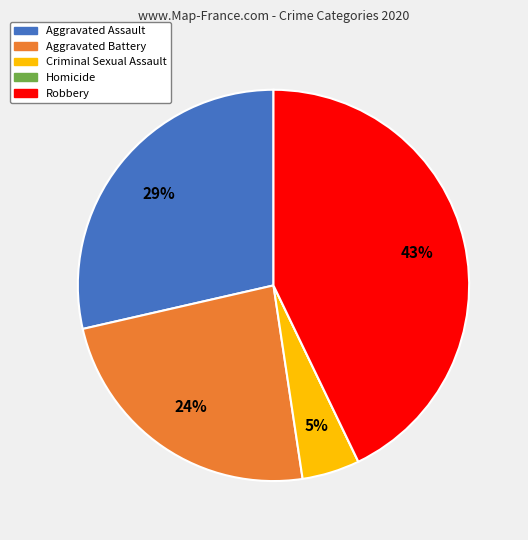

What is the largest slice in the pie chart?

Robbery